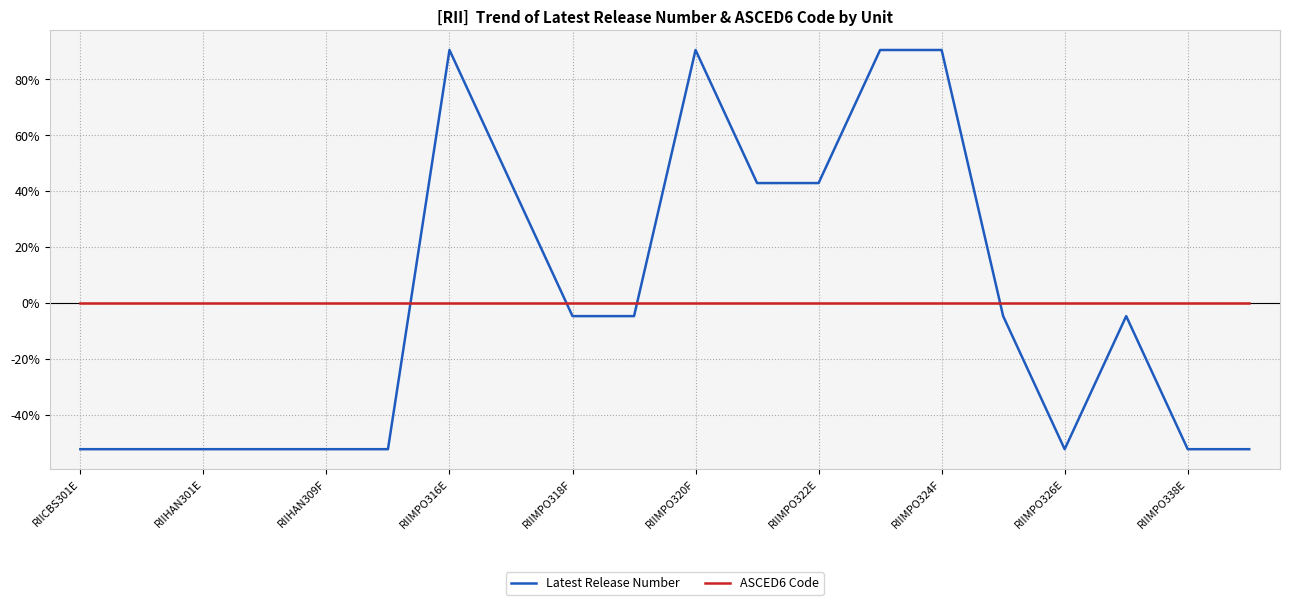

Is this an area chart (filled region under the line)?

No